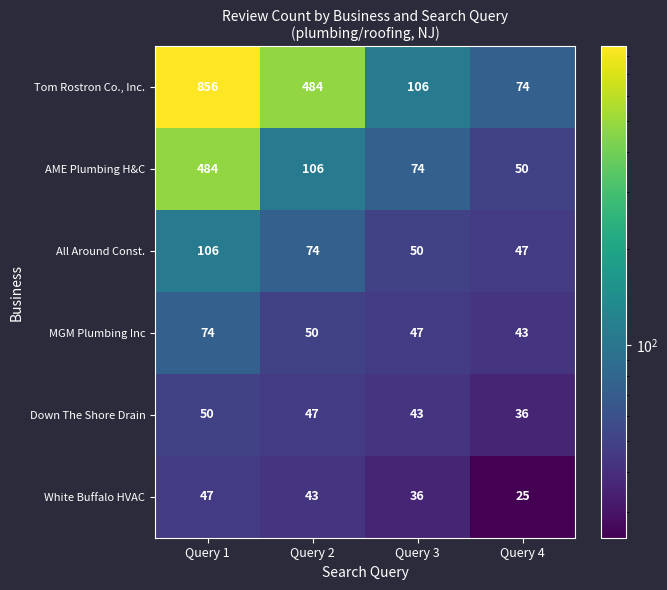

Which category has the highest value in the Down The Shore Drain series?

Query 1